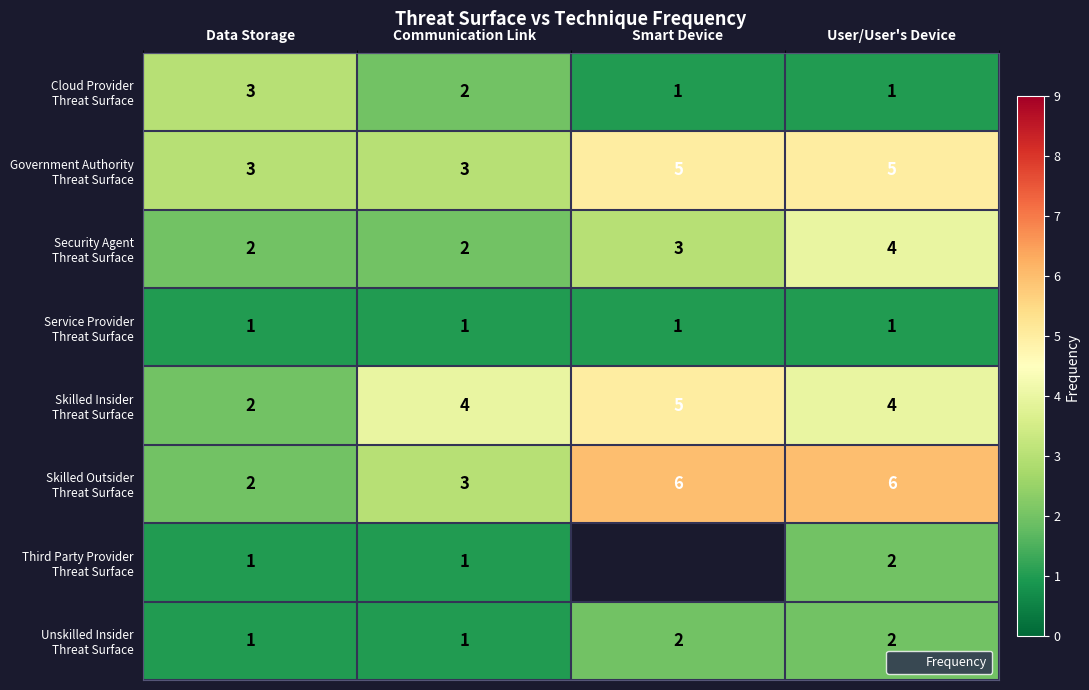

Where is Third Party Provider Threat Surface nearest to the value 1?

Data Storage